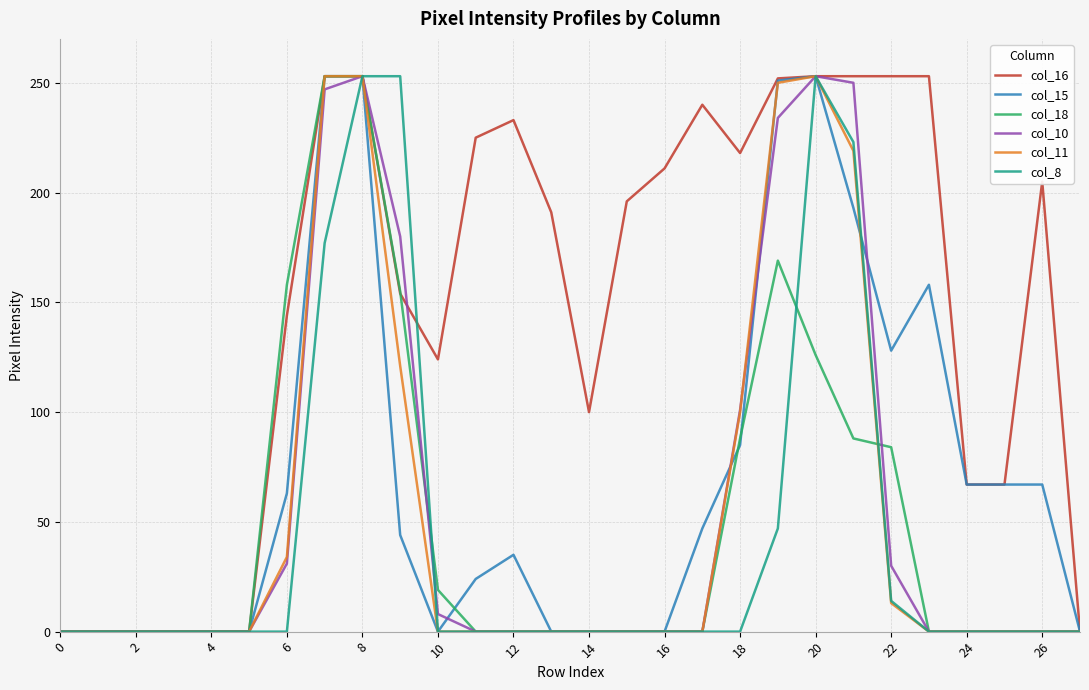

Does the chart display data point markers on the line(s)?

No